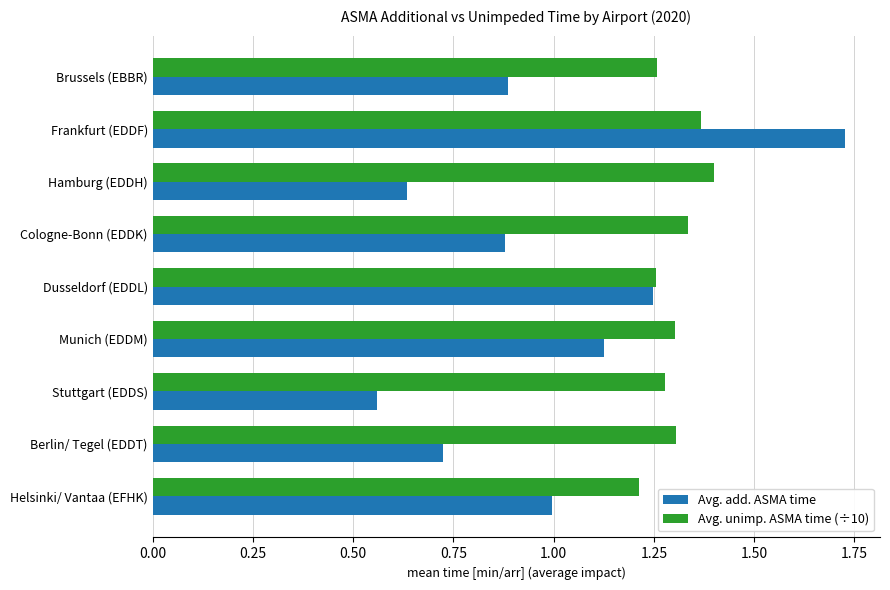

Which category has the lowest value in the Avg. unimp. ASMA time (÷10) series?

Helsinki/ Vantaa (EFHK)